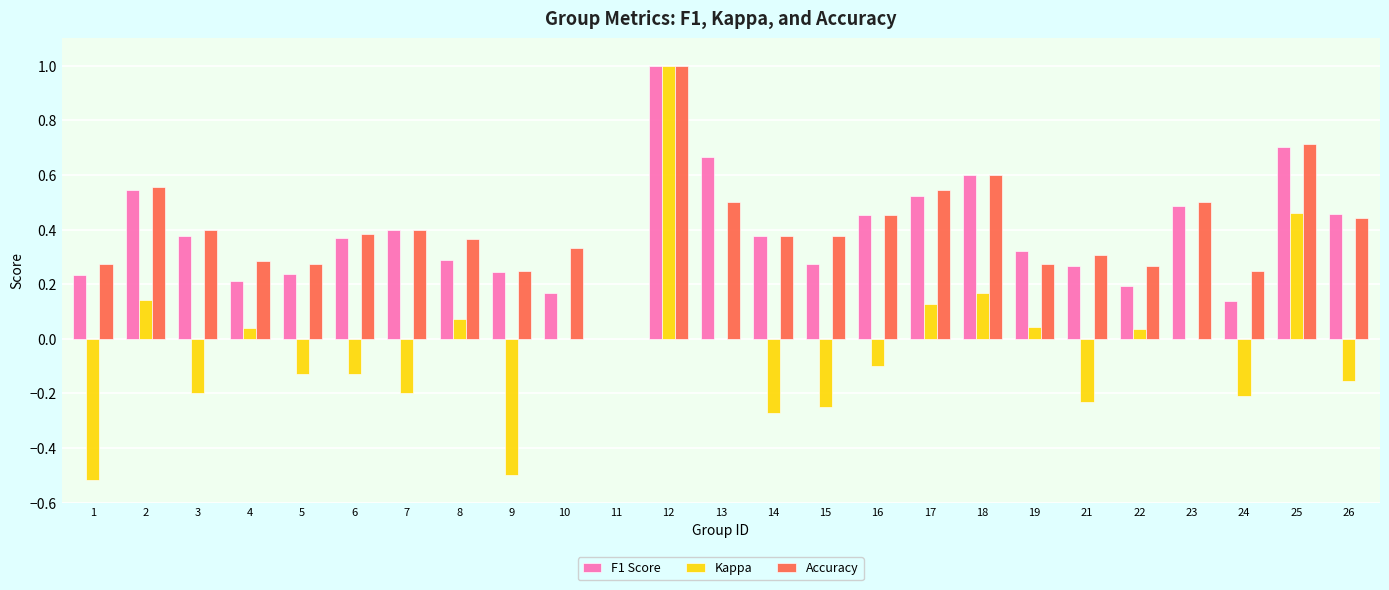

True or false: Kappa has a value of 0.2 at 18.

True